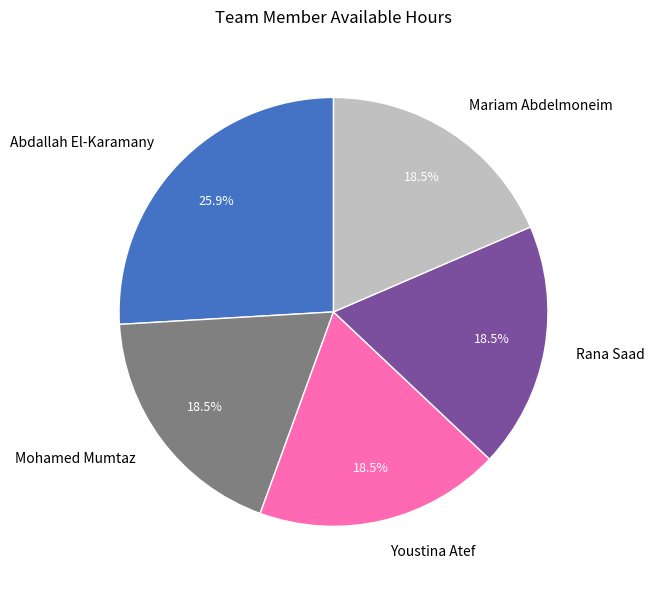

Between Abdallah El-Karamany and Youstina Atef, which is larger?

Abdallah El-Karamany